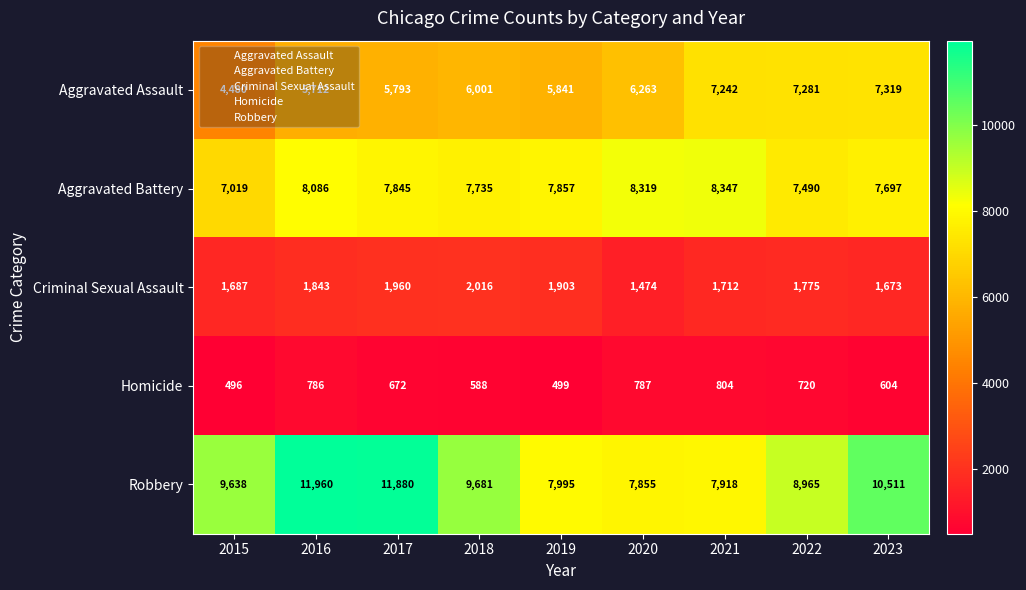

Read the Robbery value at 2019.

7995